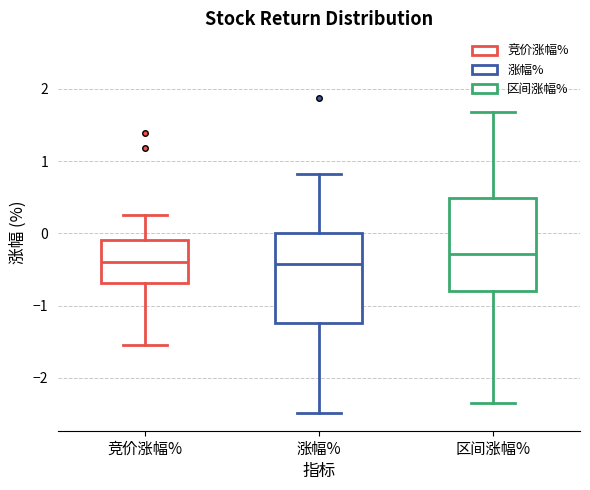

Reading left to right, read every box against the y-axis: the position of its median line, the range the box covers, and the ends of its whiskers. The values are not printed on the chart, so give them approximately, as read against the axis.

竞价涨幅%: median -0.4, box -0.7 to -0.1, whiskers -1.5 to 0.3
涨幅%: median -0.4, box -1.2 to 0.0, whiskers -2.5 to 0.8
区间涨幅%: median -0.3, box -0.8 to 0.5, whiskers -2.3 to 1.7